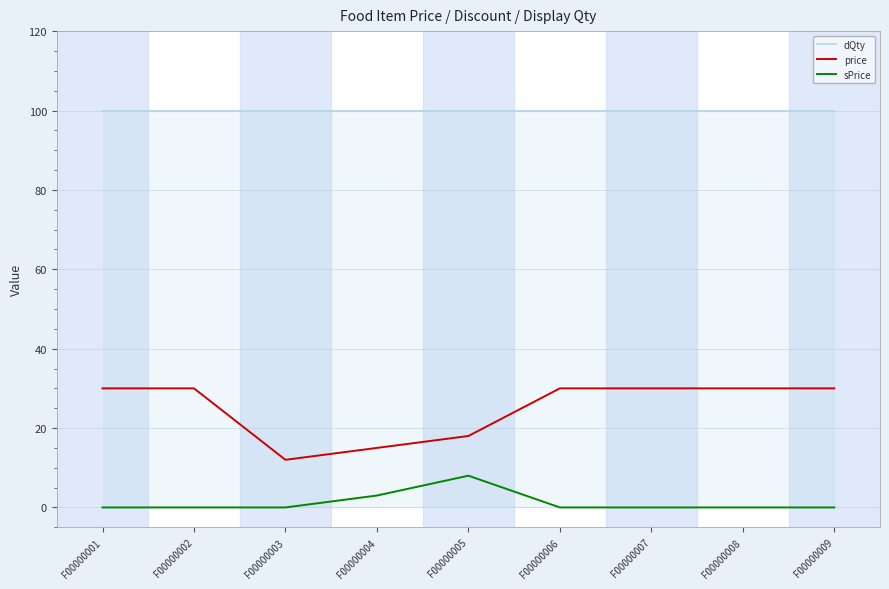

Reading left to right, list all the values displayed in this chart.

dQty: F00000001=100	F00000002=100	F00000003=100	F00000004=100	F00000005=100	F00000006=100	F00000007=100	F00000008=100	F00000009=100
price: F00000001=30	F00000002=30	F00000003=12	F00000004=15	F00000005=18	F00000006=30	F00000007=30	F00000008=30	F00000009=30
sPrice: F00000001=0	F00000002=0	F00000003=0	F00000004=3	F00000005=8	F00000006=0	F00000007=0	F00000008=0	F00000009=0